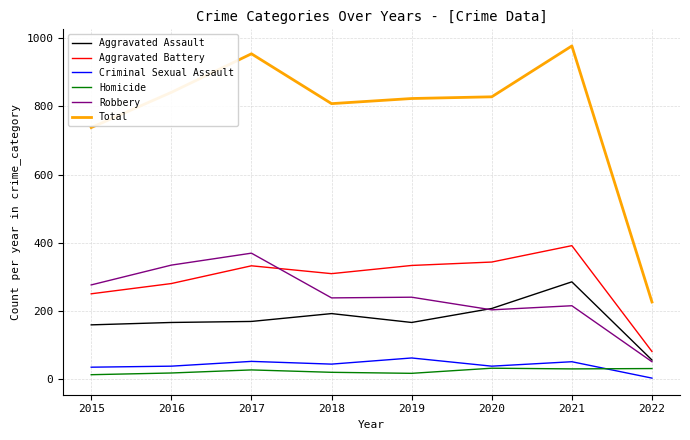

True or false: Homicide and Aggravated Assault cross at least once.

False